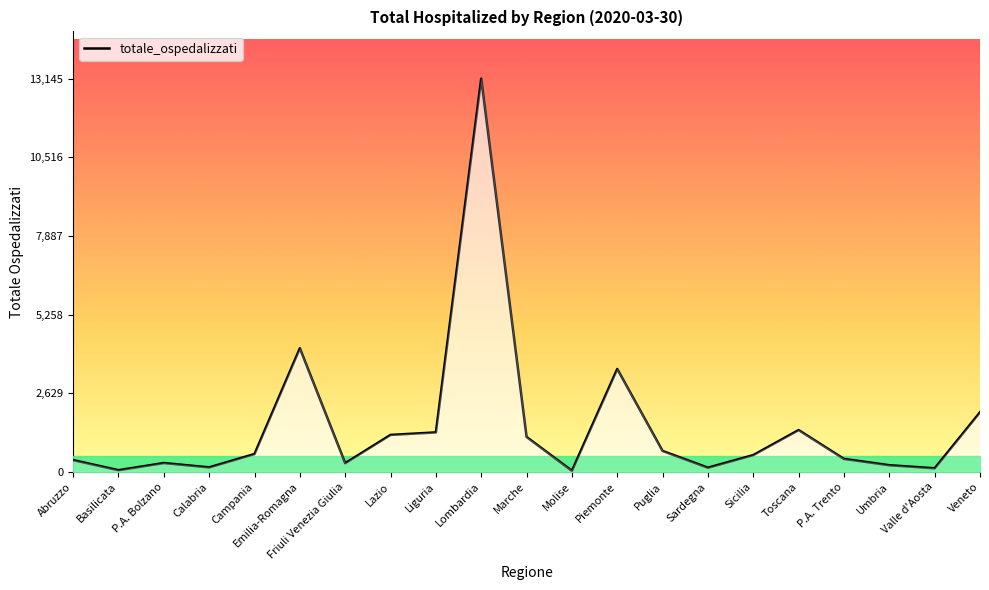

The value at Veneto is 1989. True or false?

True